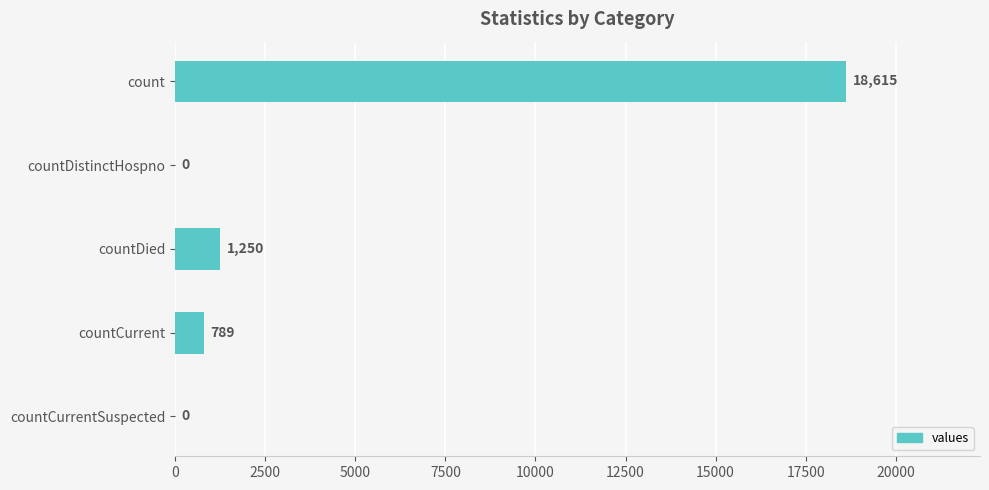

True or false: the data shows 0 at countCurrentSuspected.

True